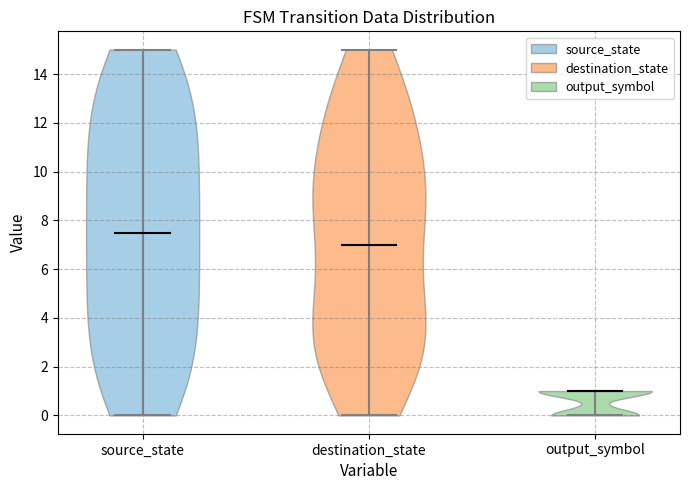

Reading left to right, read every violin against the y-axis: where its median line is, and the lowest and highest points it reaches. The values are not printed on the chart, so give them approximately, as read against the axis.

source_state: median line 7.6, lowest point 0.0, highest point 15.0
destination_state: median line 7.0, lowest point 0.0, highest point 15.0
output_symbol: median line 1.0, lowest point 0.0, highest point 1.0